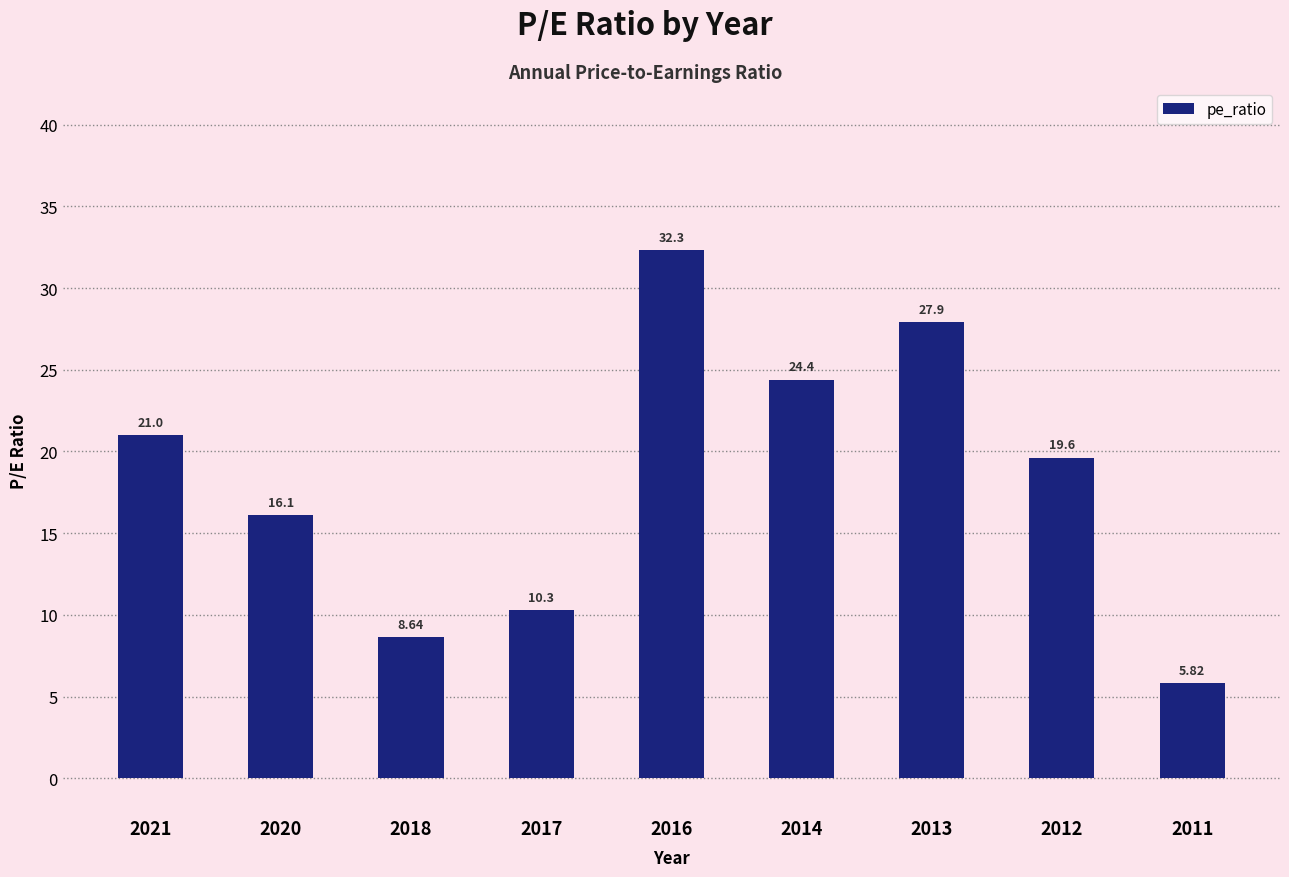

Reading left to right, transcribe all the data shown in this chart.

21.0	16.1	8.6	10.3	32.3	24.4	27.9	19.6	5.8